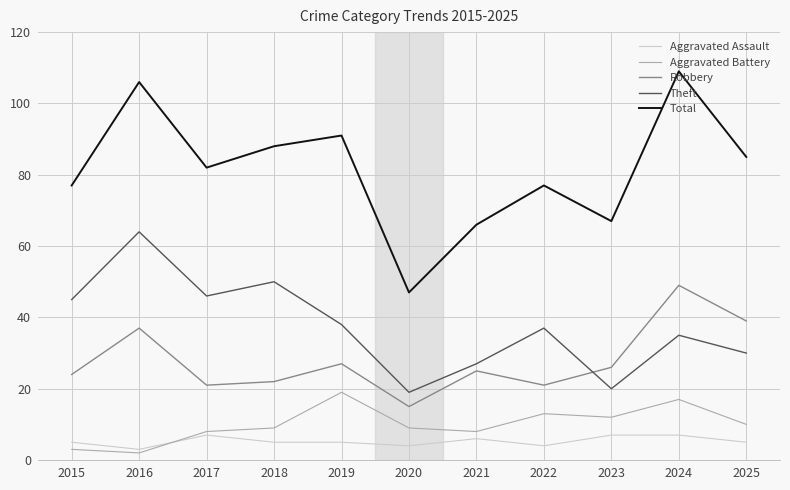

Reading right to left, what are all the values shown in this chart?

Aggravated Assault: 2025=5	2024=7	2023=7	2022=4	2021=6	2020=4	2019=5	2018=5	2017=7	2016=3	2015=5
Aggravated Battery: 2025=10	2024=17	2023=12	2022=13	2021=8	2020=9	2019=19	2018=9	2017=8	2016=2	2015=3
Robbery: 2025=39	2024=49	2023=26	2022=21	2021=25	2020=15	2019=27	2018=22	2017=21	2016=37	2015=24
Theft: 2025=30	2024=35	2023=20	2022=37	2021=27	2020=19	2019=38	2018=50	2017=46	2016=64	2015=45
Total: 2025=85	2024=109	2023=67	2022=77	2021=66	2020=47	2019=91	2018=88	2017=82	2016=106	2015=77